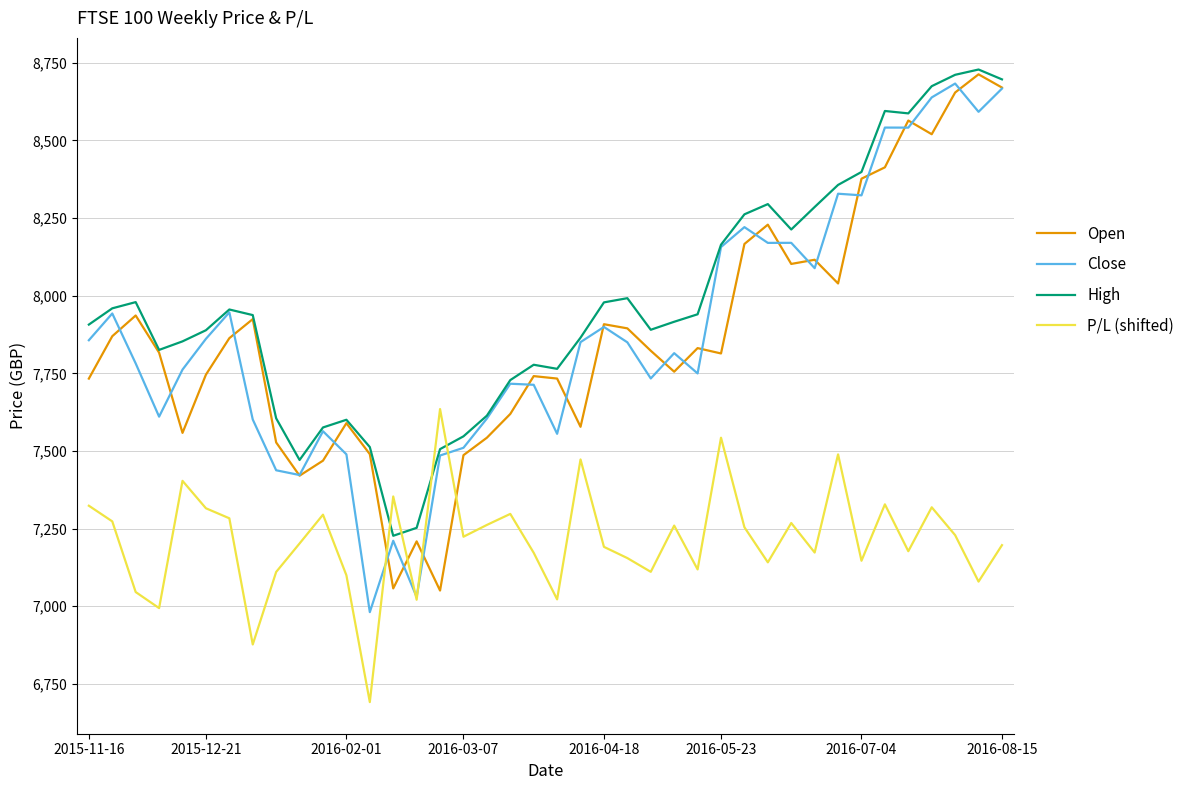

What is the maximum value shown in the chart?

8728.3